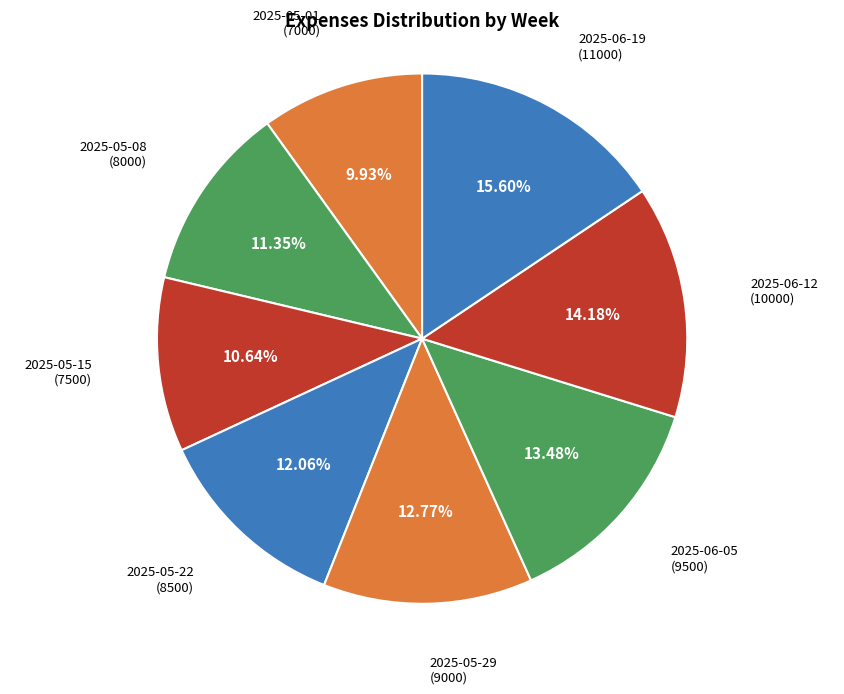

Which category has the smallest portion of the pie?

2025-05-01
(7000)